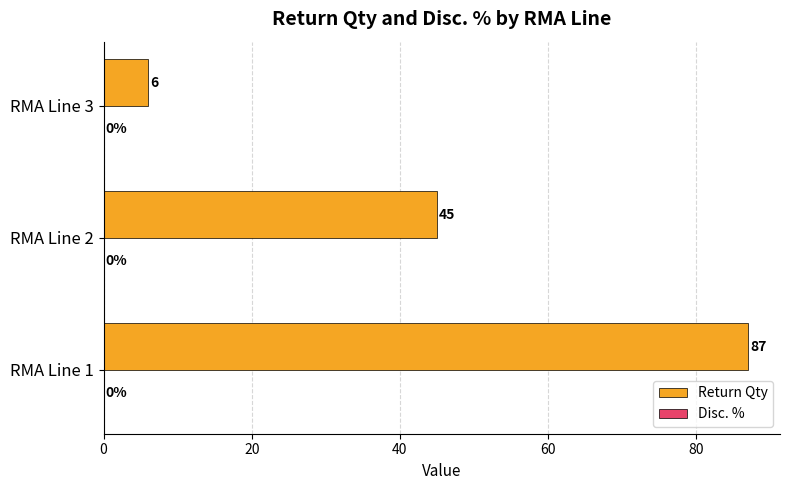

What is the difference between the values at RMA Line 3 and RMA Line 2?

39